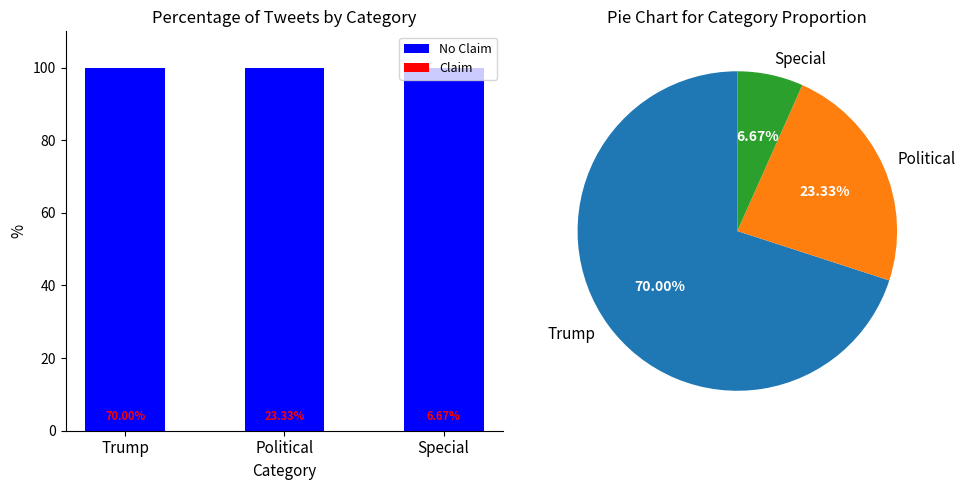

What is the label of the 1st bar from the right?

Special